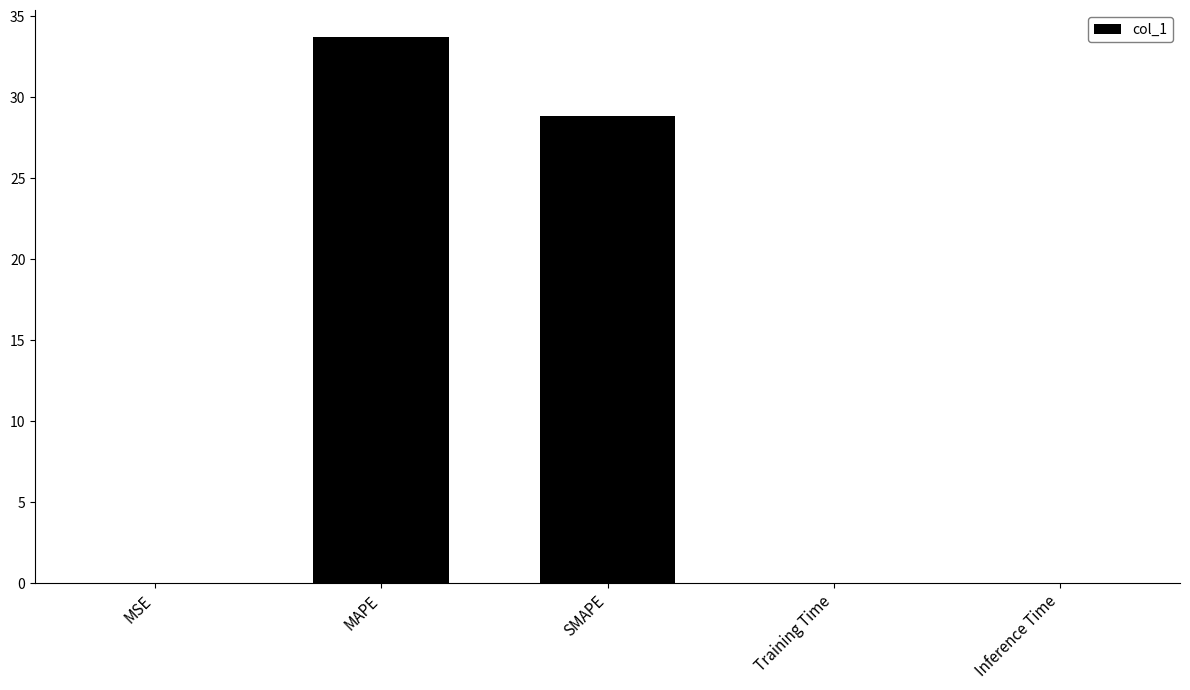

Are the bars grouped side by side (vs. stacked)?

No